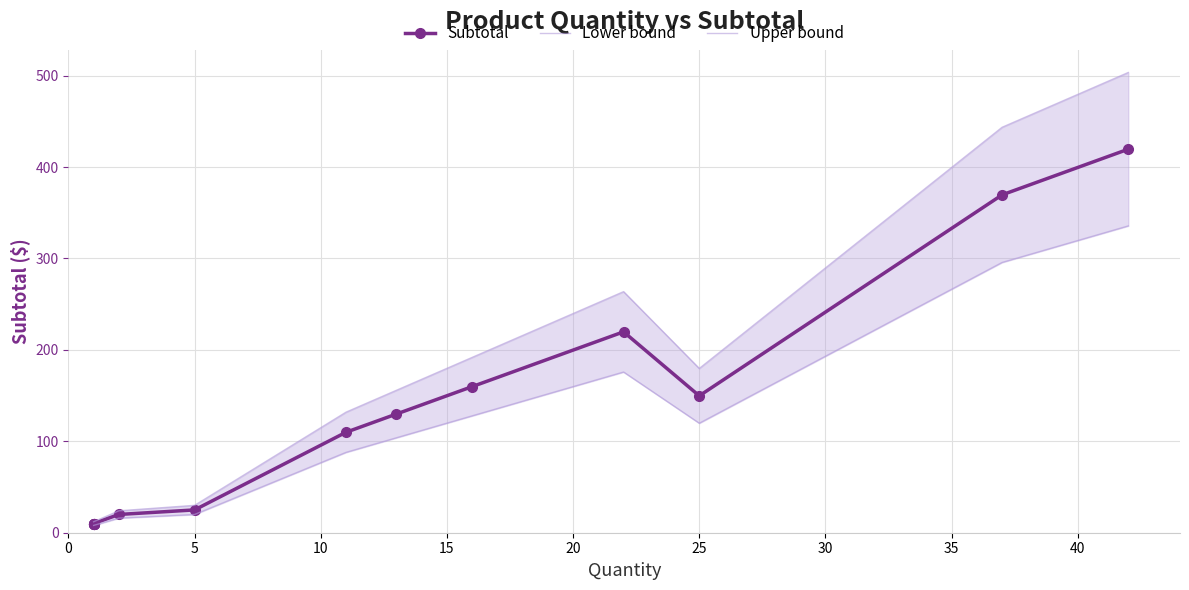

Reading left to right, transcribe all the data shown in this chart.

Subtotal: 10.0	10.0	10.0	10.0	10.0	10.0	20.0	24.9	109.9	129.9	159.8	219.8	149.8	369.6	419.6
Lower bound: 8.0	8.0	8.0	8.0	8.0	8.0	16.0	20.0	87.9	103.9	127.9	175.8	119.8	295.7	335.7
Upper bound: 12.0	12.0	12.0	12.0	12.0	12.0	24.0	29.9	131.9	155.8	191.8	263.7	179.7	443.6	503.5